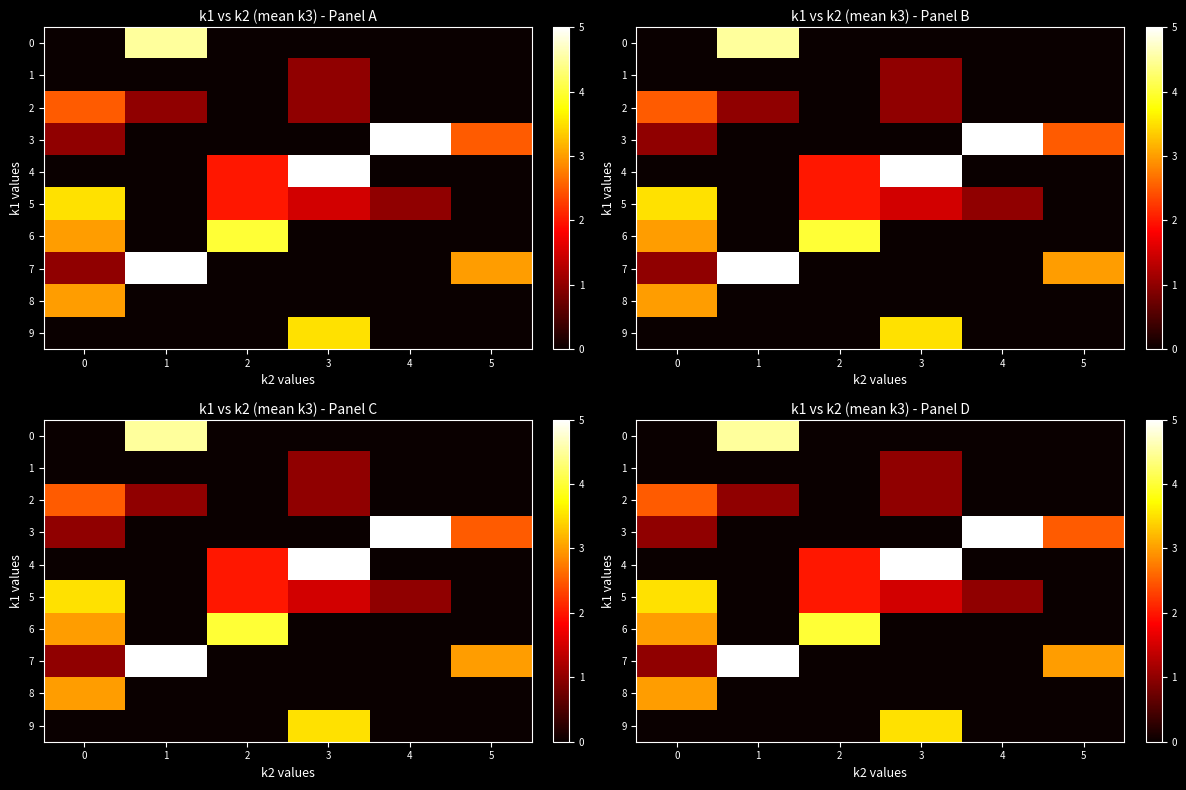

What is the spread (max minus min) of values at 4?

5.0